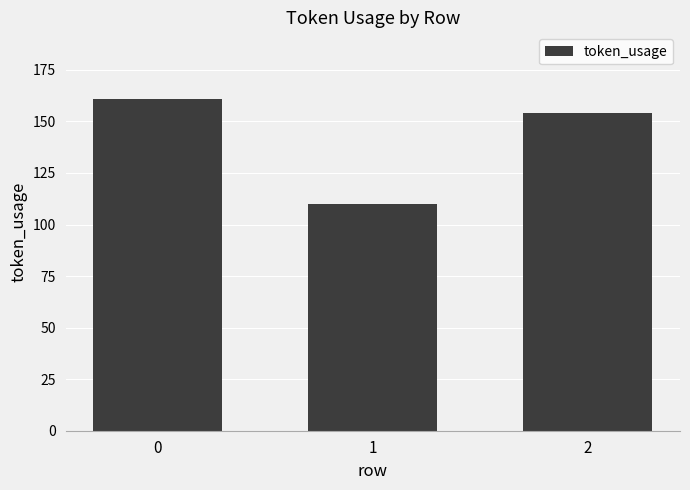

Which has a higher value, 1 or 2?

2